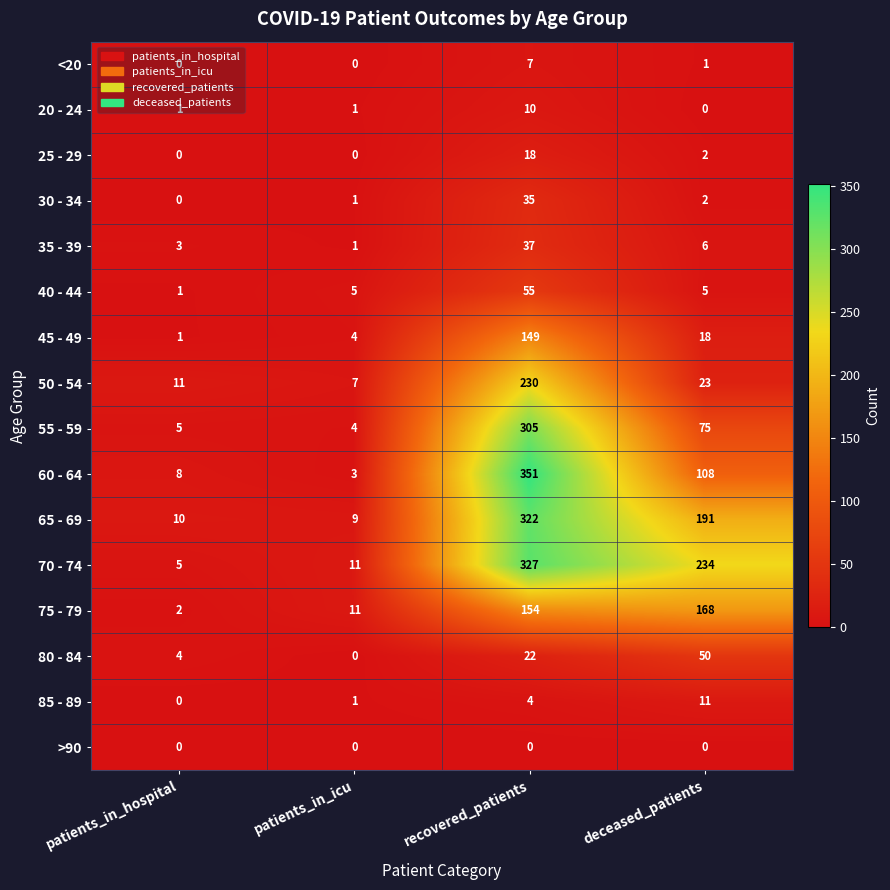

The 45 - 49 series shows 229 at recovered_patients. True or false?

False